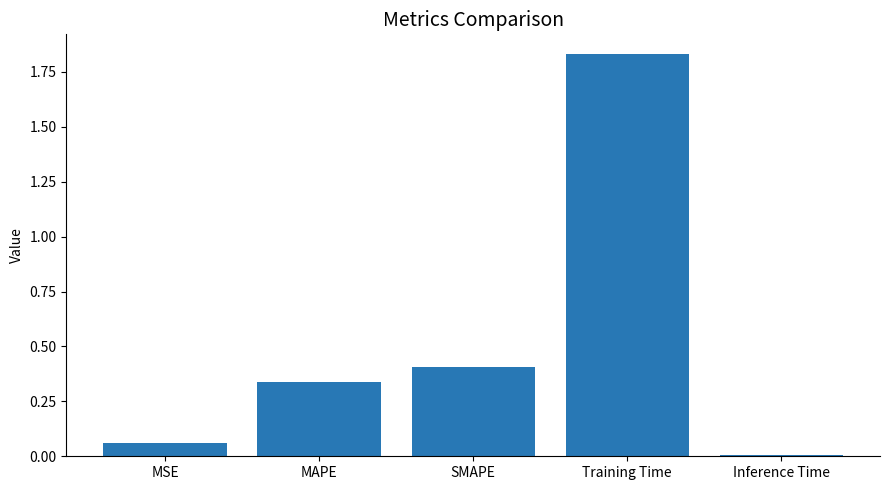

What is the sum of all values?

2.6